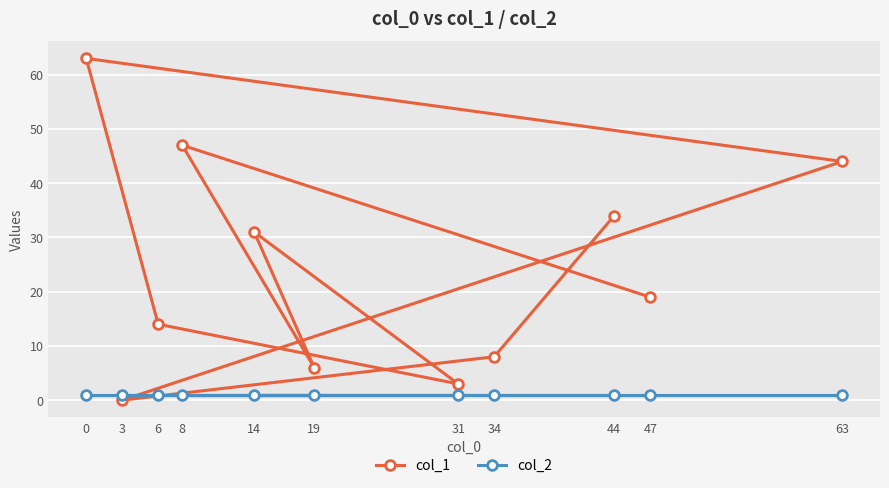

Which series has the widest spread of values?

col_1